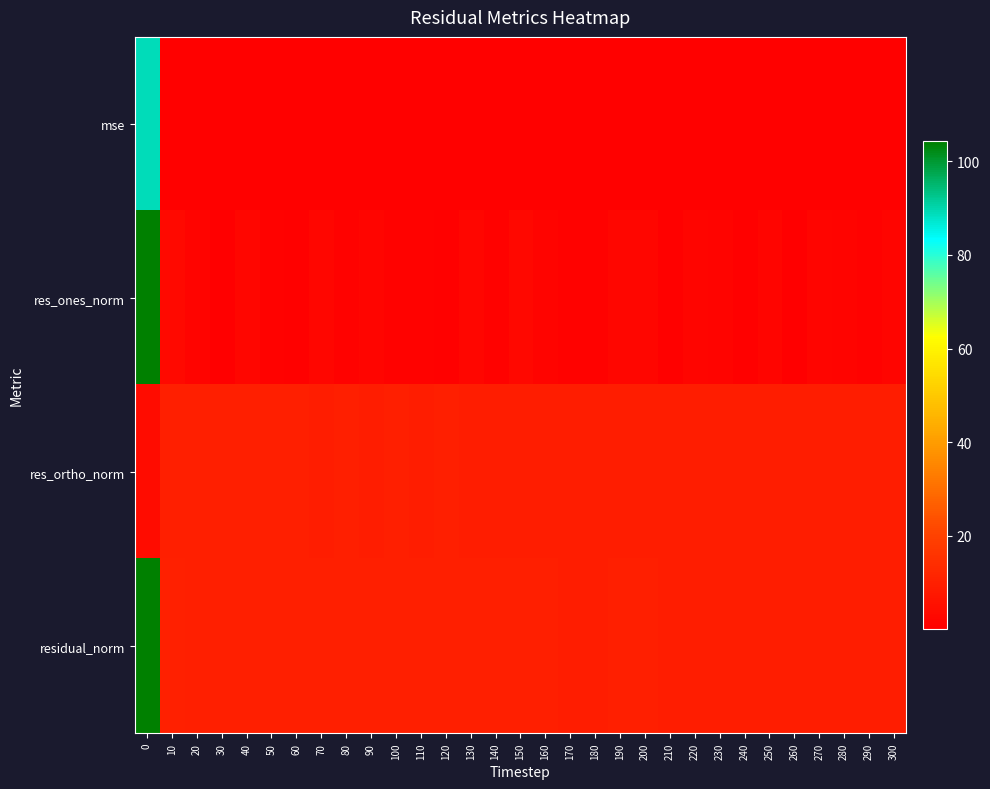

Which has a higher value, 70 or 190?

70